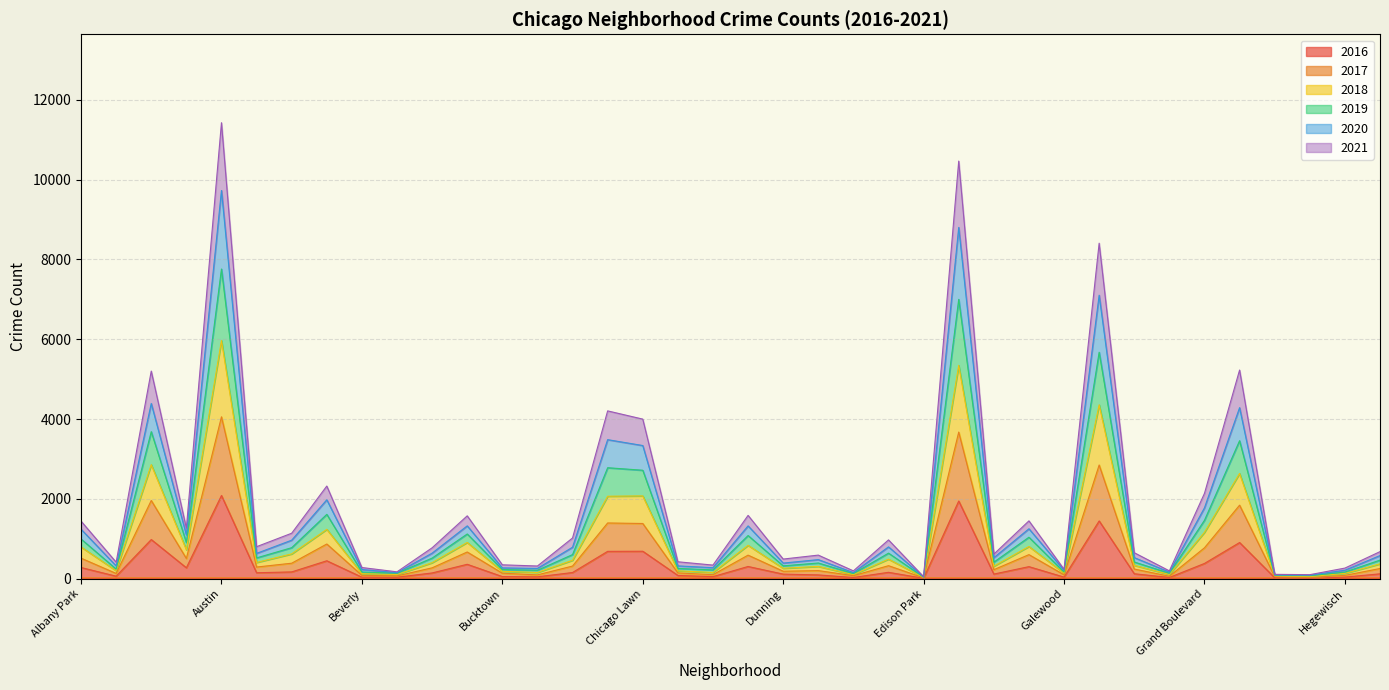

True or false: 2020 has more than 1 points higher than both neighbors.

True